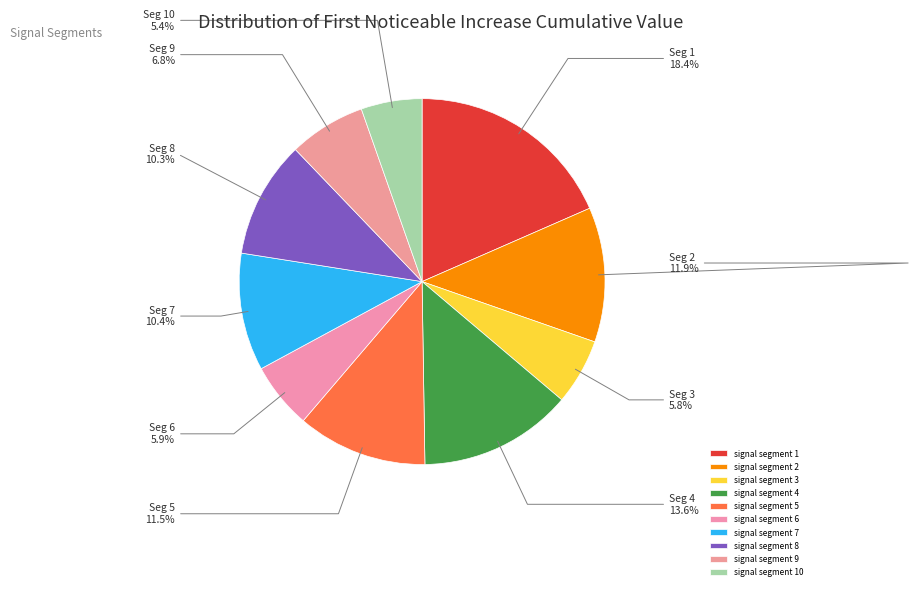

What percentage do signal segment 6 and signal segment 4 together represent?

19.4%